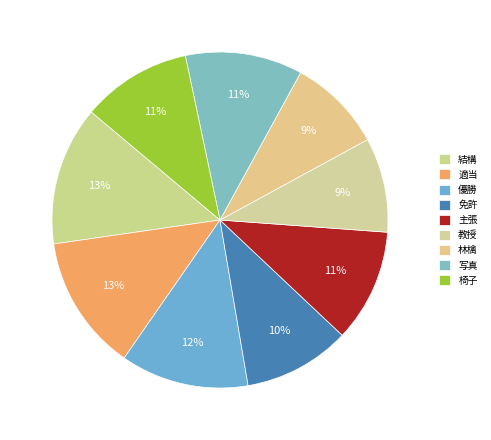

Is there any slice that represents more than half of the pie?

No